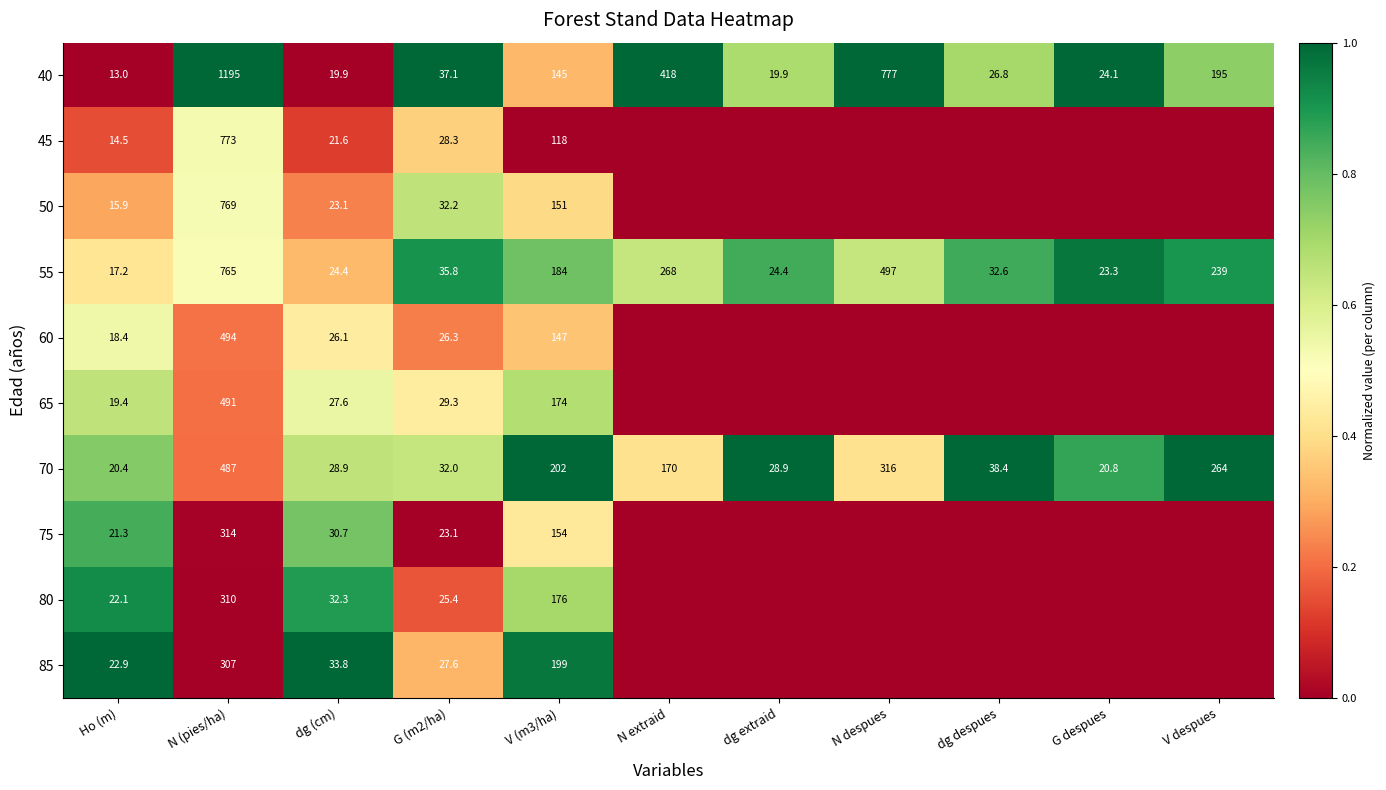

What is the total value across all series at V (m3/ha)?

1650.0